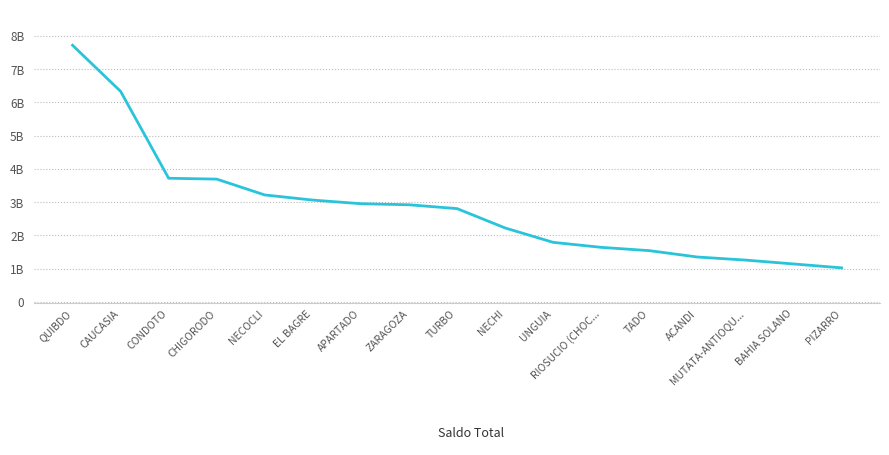

Rank the categories by value from lowest to highest.

PIZARRO, BAHIA SOLANO, MUTATA-ANTIOQU..., ACANDI, TADO, RIOSUCIO (CHOC..., UNGUIA, NECHI, TURBO, ZARAGOZA, APARTADO, EL BAGRE, NECOCLI, CHIGORODO, CONDOTO, CAUCASIA, QUIBDO